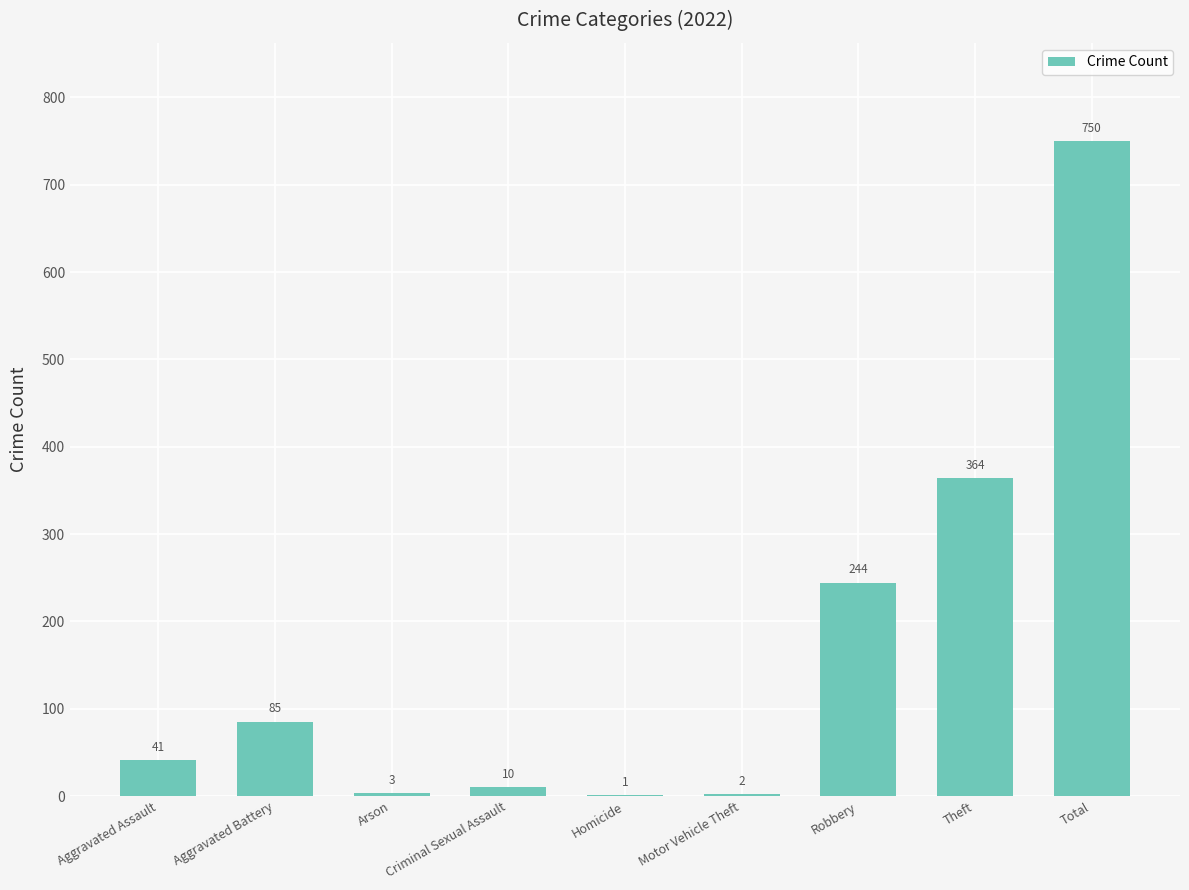

True or false: the data shows 1 at Homicide.

True